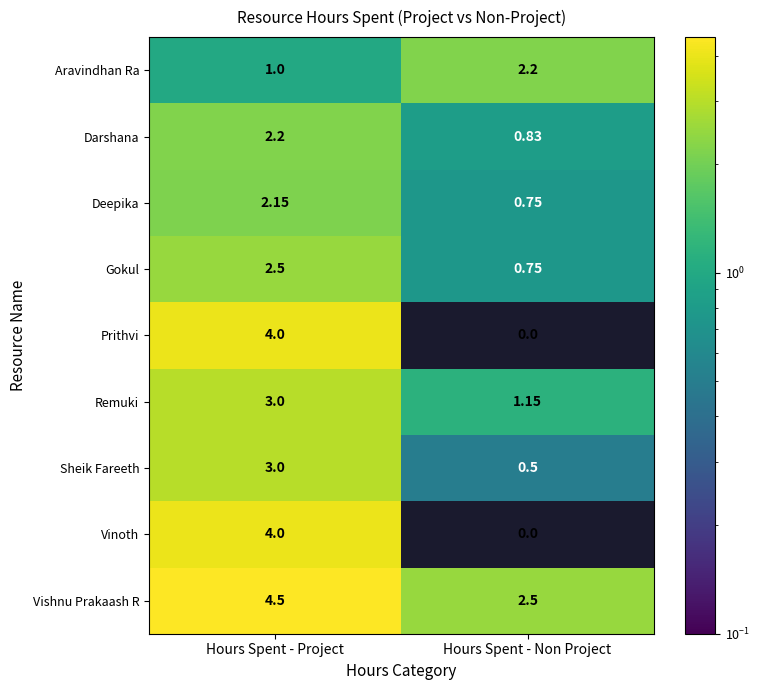

Which label corresponds to the smallest value in the chart?

Hours Spent - Non Project